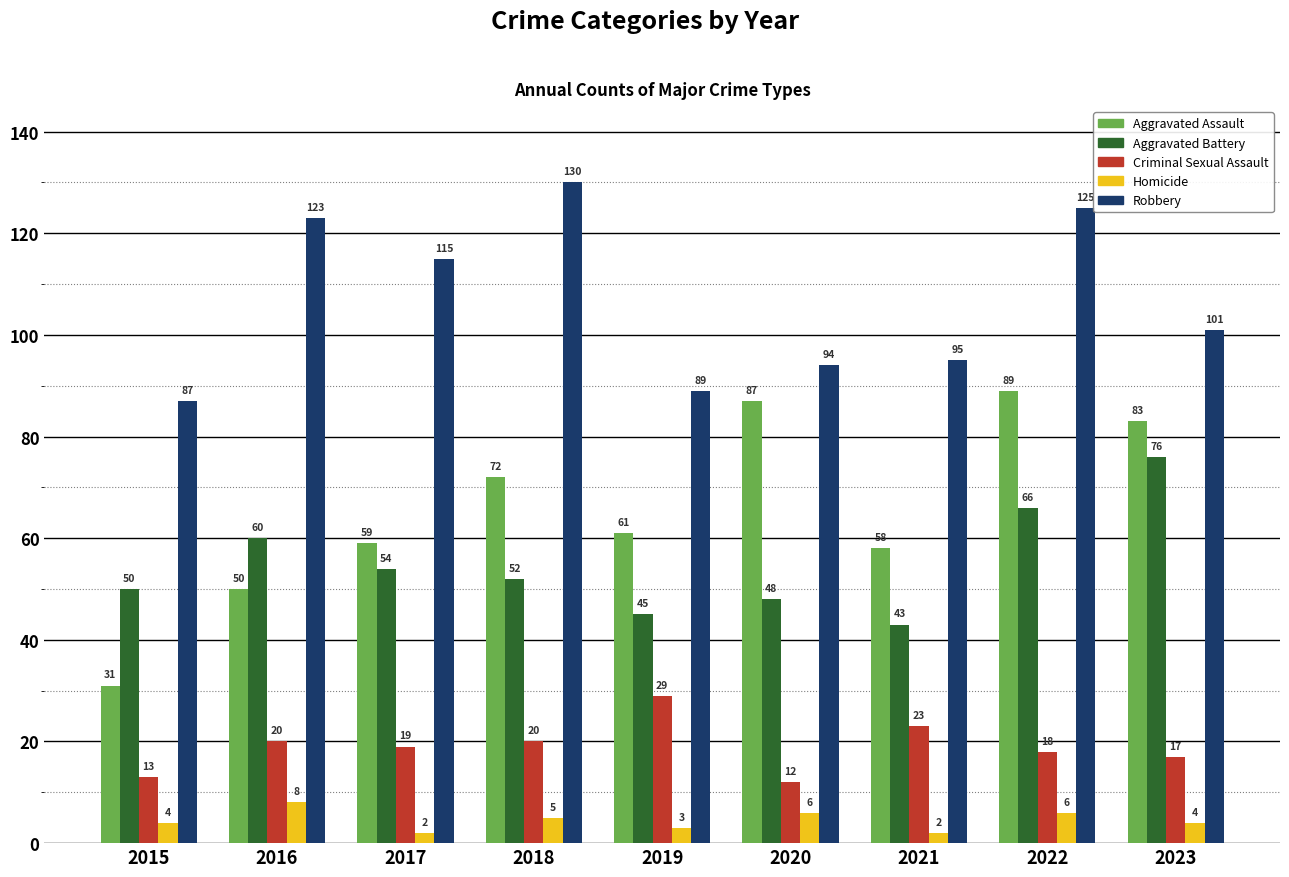

List the series in order of their peak value, lowest first.

Homicide, Criminal Sexual Assault, Aggravated Battery, Aggravated Assault, Robbery